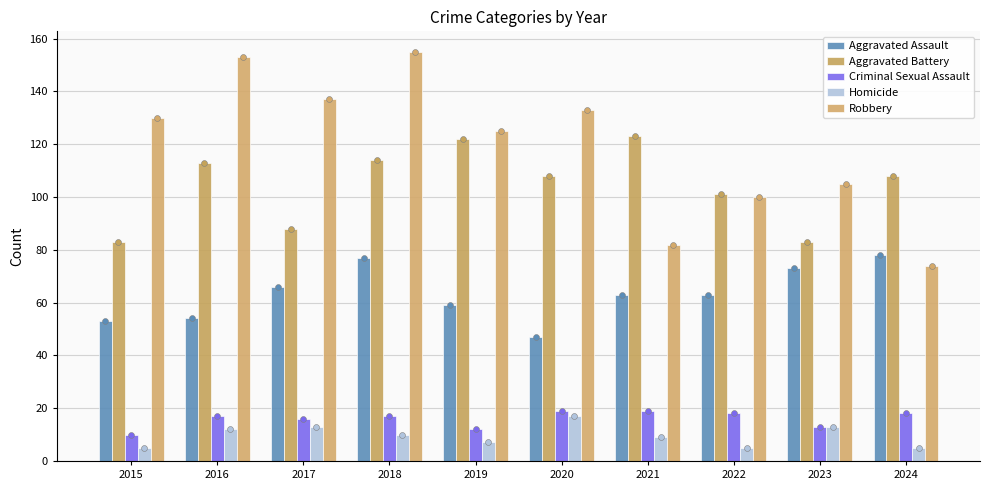

At how many categories does at least one series exceed 28?

10